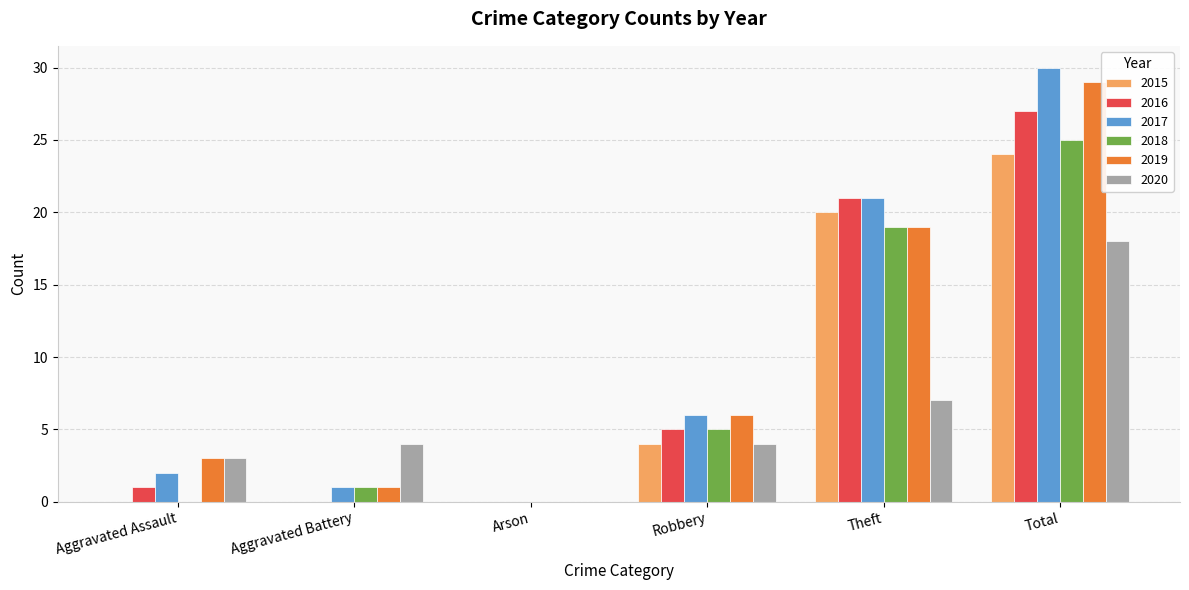

Reading left to right, what are all the values shown in this chart?

2015: 0	0	0	4	20	24
2016: 1	0	0	5	21	27
2017: 2	1	0	6	21	30
2018: 0	1	0	5	19	25
2019: 3	1	0	6	19	29
2020: 3	4	0	4	7	18